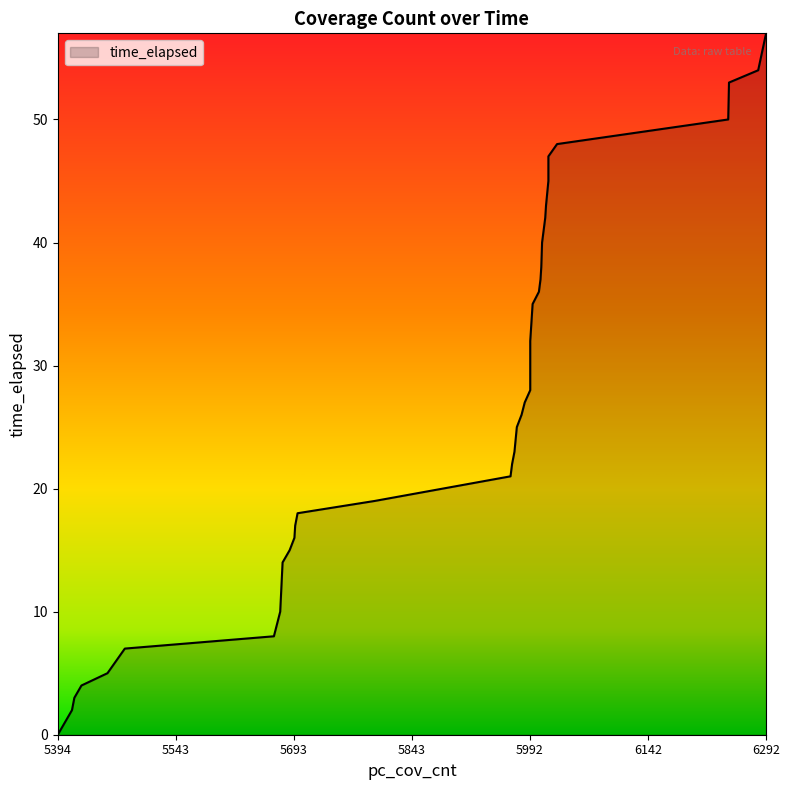

How many data points are less than 26?

20